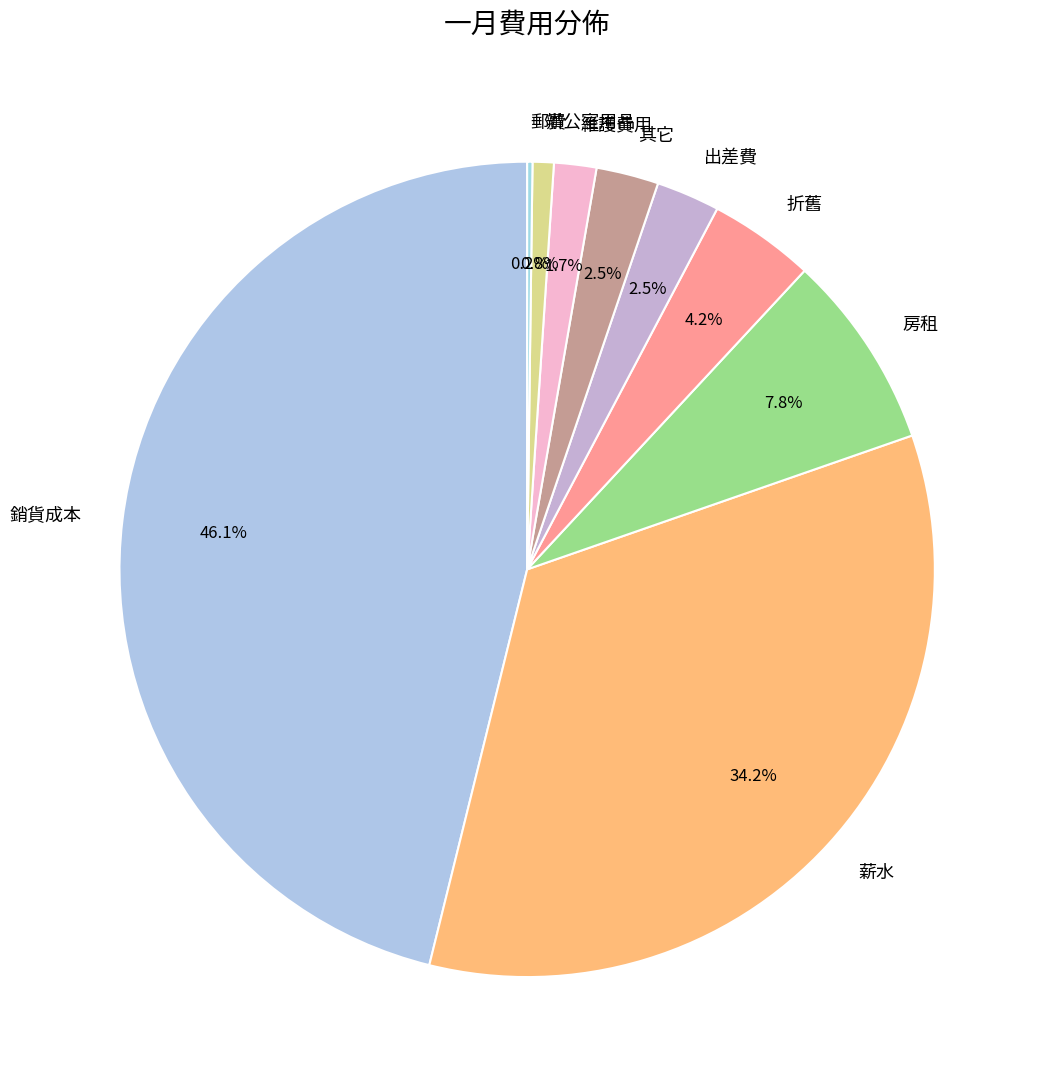

How much of the chart is everything except 折舊?

95.8%